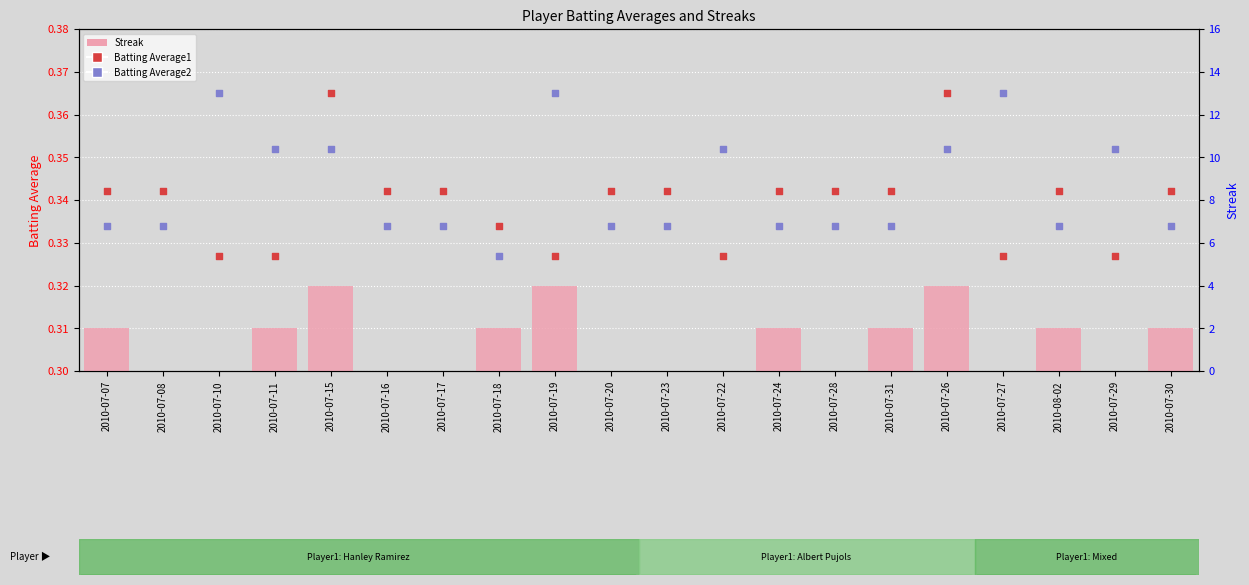

At which category is the sum across all series the highest?

2010-07-15